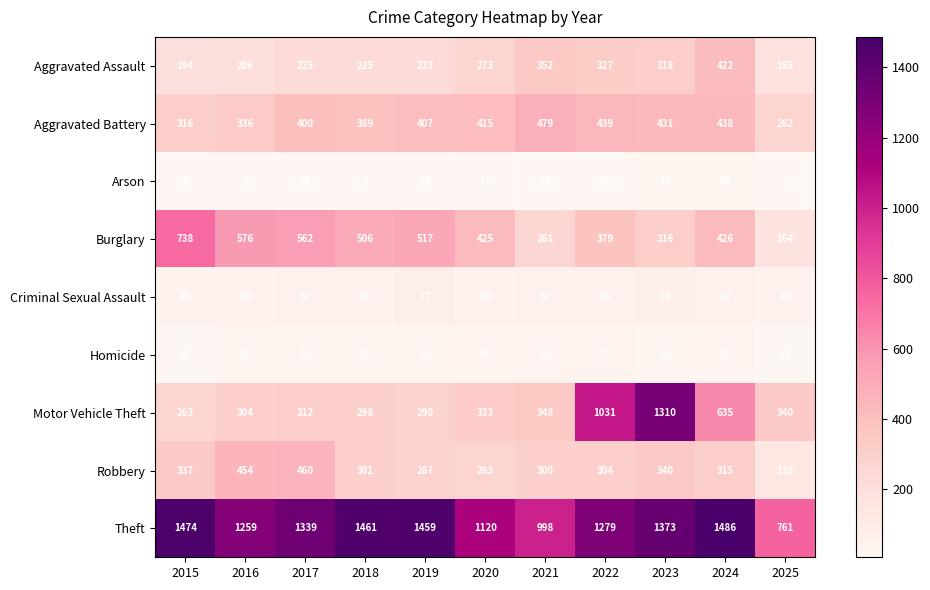

What is the minimum value shown in the chart?

7